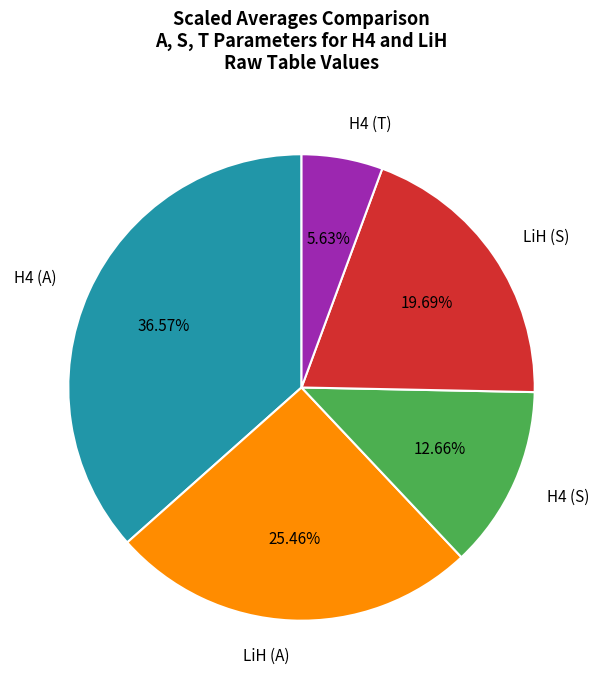

To the nearest percent, what is the average slice percentage?

20%